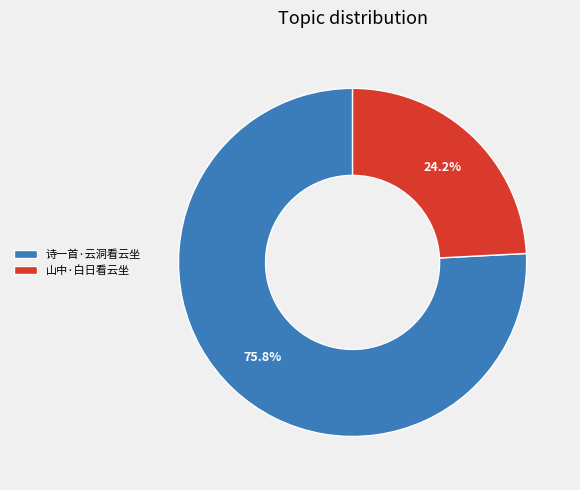

Rank the categories by value from lowest to highest.

山中·白日看云坐, 诗一首·云洞看云坐